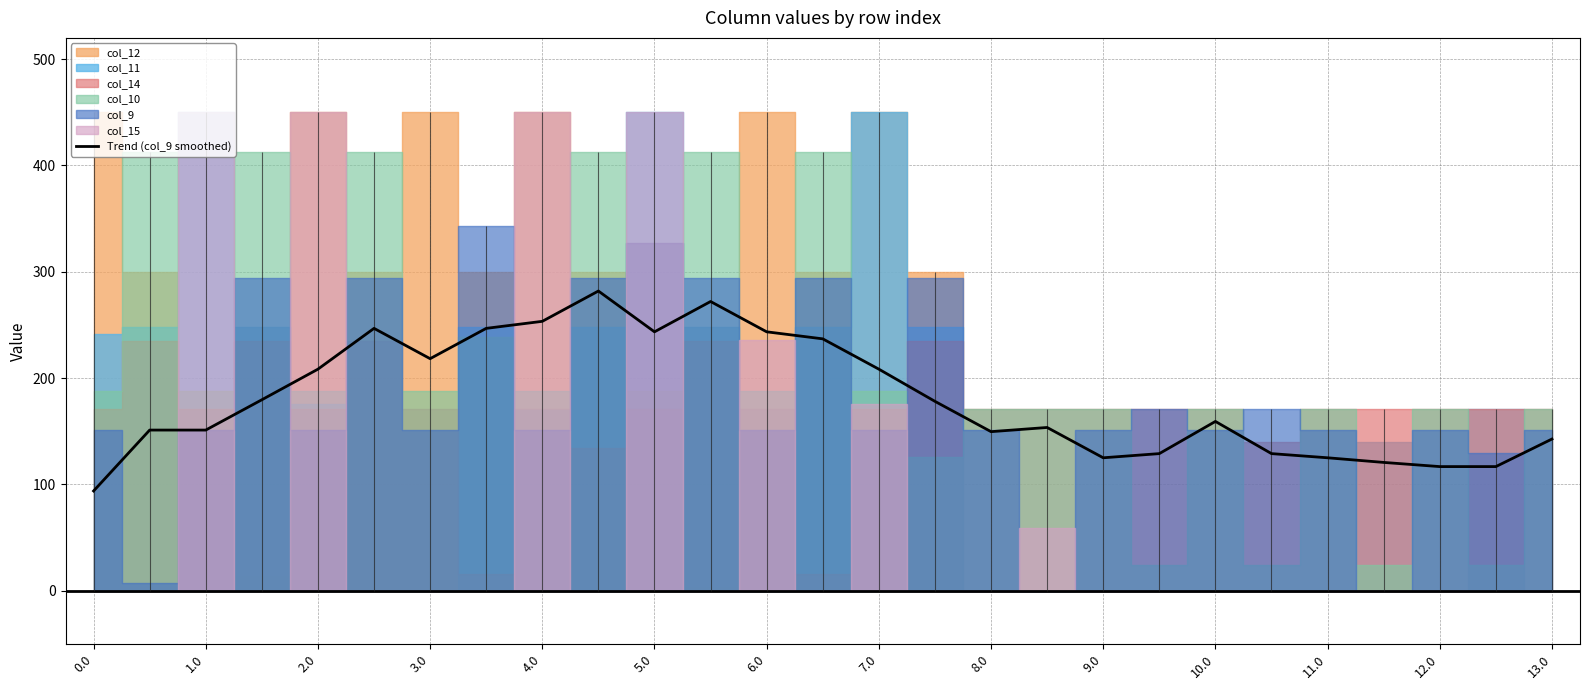

The Trend (col_9 smoothed) series shows 116.7 at 12.0. True or false?

True